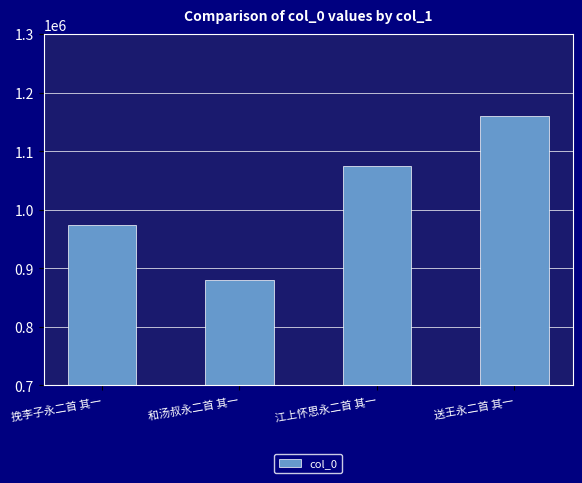

What is the ratio of the value at 挽李子永二首 其一 to the value at 江上怀思永二首 其一?

0.9